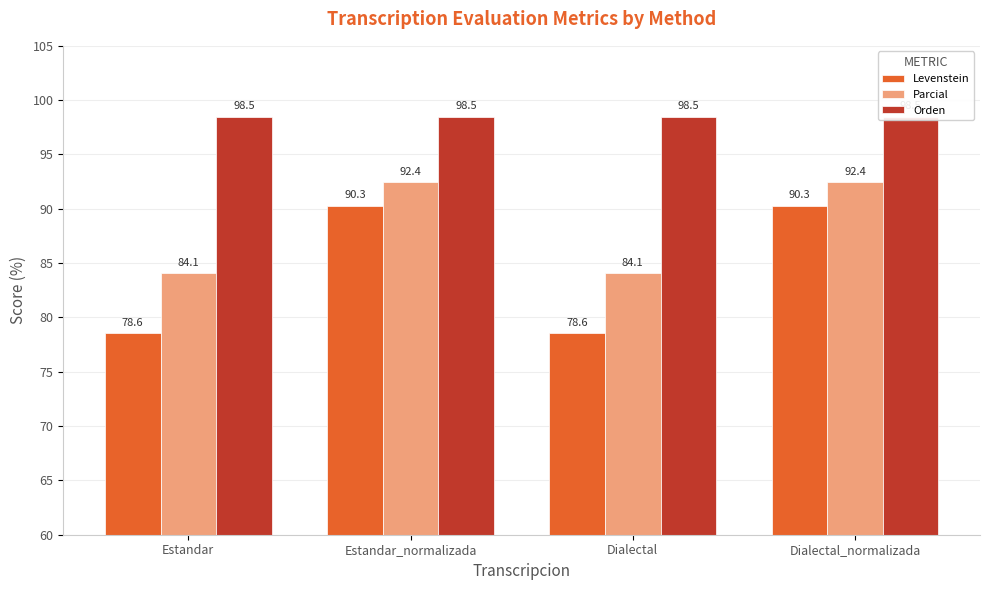

How many groups of bars are there?

4